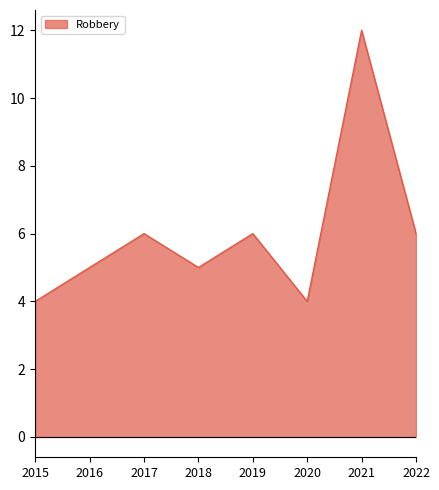

What is the minimum value shown in the chart?

4